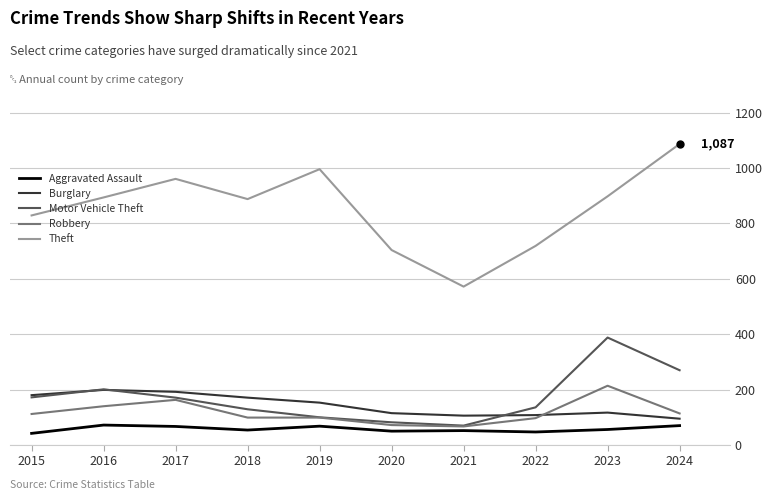

Where does the Burglary series first go above 153?

2015